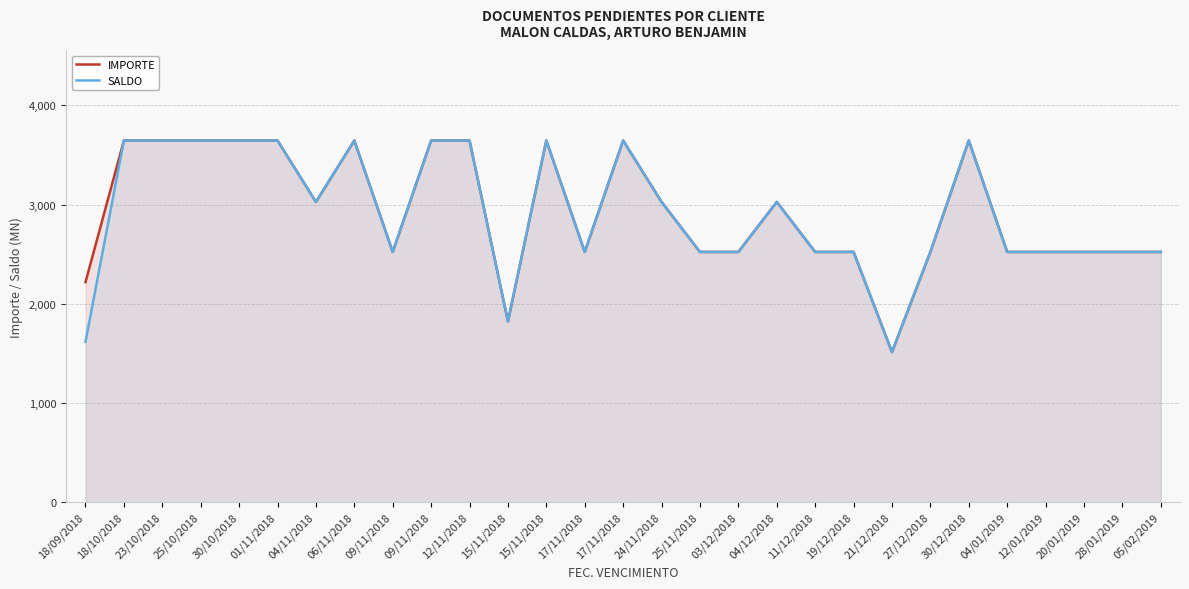

Reading right to left, transcribe all the data shown in this chart.

IMPORTE: 05/02/2019=2522.3	28/01/2019=2522.3	20/01/2019=2522.3	12/01/2019=2522.3	04/01/2019=2522.3	30/12/2018=3645.2	27/12/2018=2522.3	21/12/2018=1513.0	19/12/2018=2522.3	11/12/2018=2522.3	04/12/2018=3026.0	03/12/2018=2522.3	25/11/2018=2522.3	24/11/2018=3026.1	17/11/2018=3645.2	17/11/2018=2522.3	15/11/2018=3645.2	15/11/2018=1822.6	12/11/2018=3645.2	09/11/2018=3645.2	09/11/2018=2522.3	06/11/2018=3645.2	04/11/2018=3026.1	01/11/2018=3645.2	30/10/2018=3645.2	25/10/2018=3645.2	23/10/2018=3645.2	18/10/2018=3645.2	18/09/2018=2217.7
SALDO: 05/02/2019=2522.3	28/01/2019=2522.3	20/01/2019=2522.3	12/01/2019=2522.3	04/01/2019=2522.3	30/12/2018=3645.2	27/12/2018=2522.3	21/12/2018=1513.0	19/12/2018=2522.3	11/12/2018=2522.3	04/12/2018=3026.0	03/12/2018=2522.3	25/11/2018=2522.3	24/11/2018=3026.1	17/11/2018=3645.2	17/11/2018=2522.3	15/11/2018=3645.2	15/11/2018=1822.6	12/11/2018=3645.2	09/11/2018=3645.2	09/11/2018=2522.3	06/11/2018=3645.2	04/11/2018=3026.1	01/11/2018=3645.2	30/10/2018=3645.2	25/10/2018=3645.2	23/10/2018=3645.2	18/10/2018=3645.2	18/09/2018=1617.7